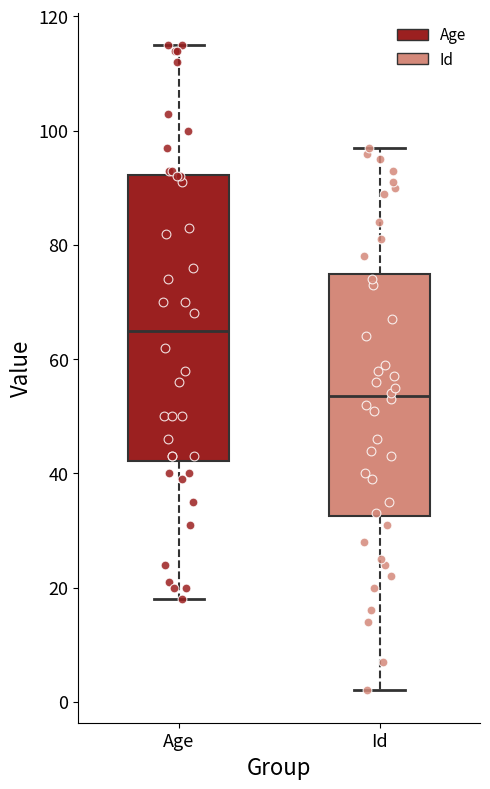

Where is the upper edge of the box for Age on the y-axis? The values are not printed on the chart, so give them approximately, as read against the axis.

92